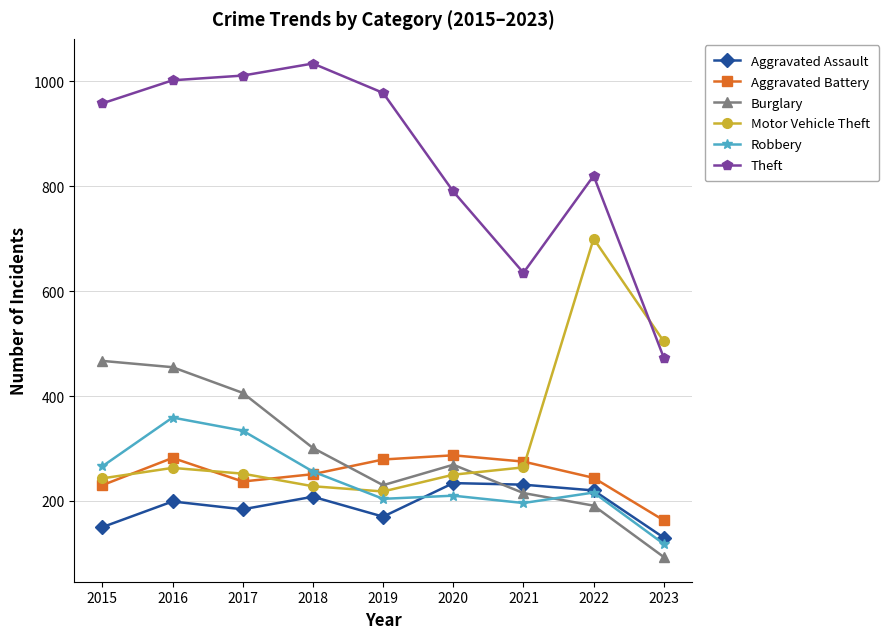

Which series has the widest spread of values?

Theft